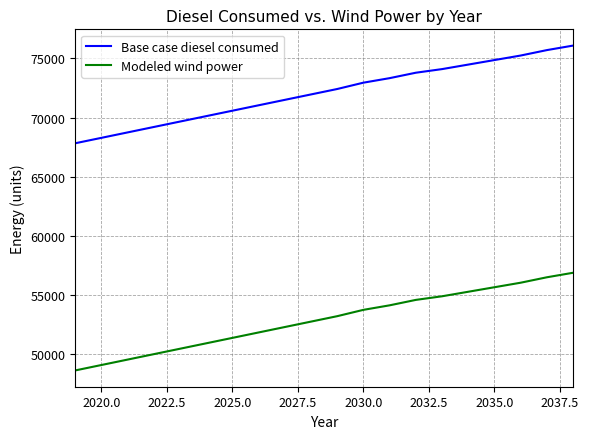

Which series has the largest total across all categories?

Base case diesel consumed